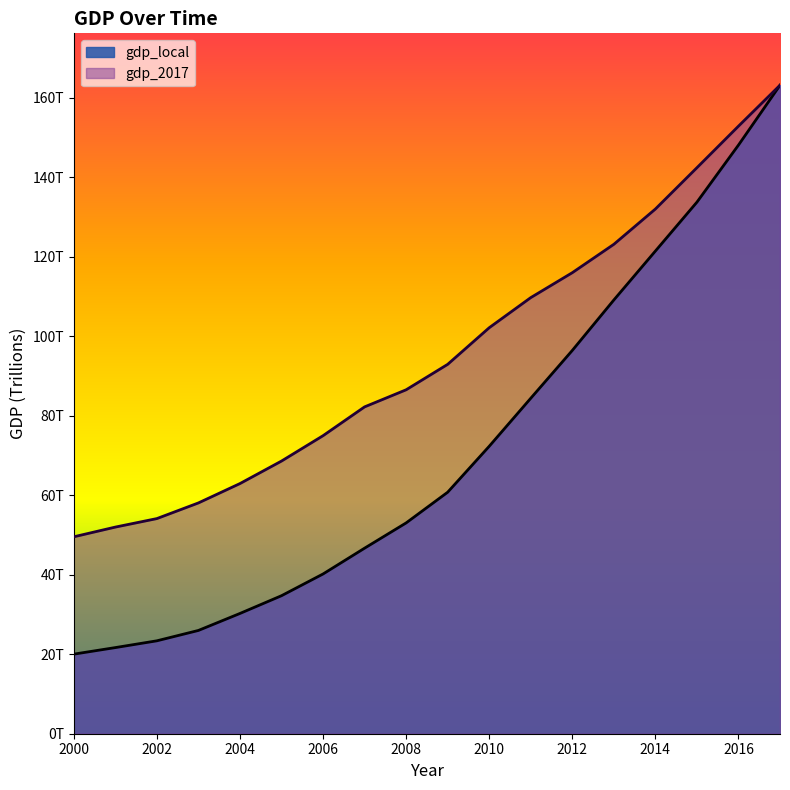

True or false: gdp_local has more than 1 points higher than both neighbors.

False